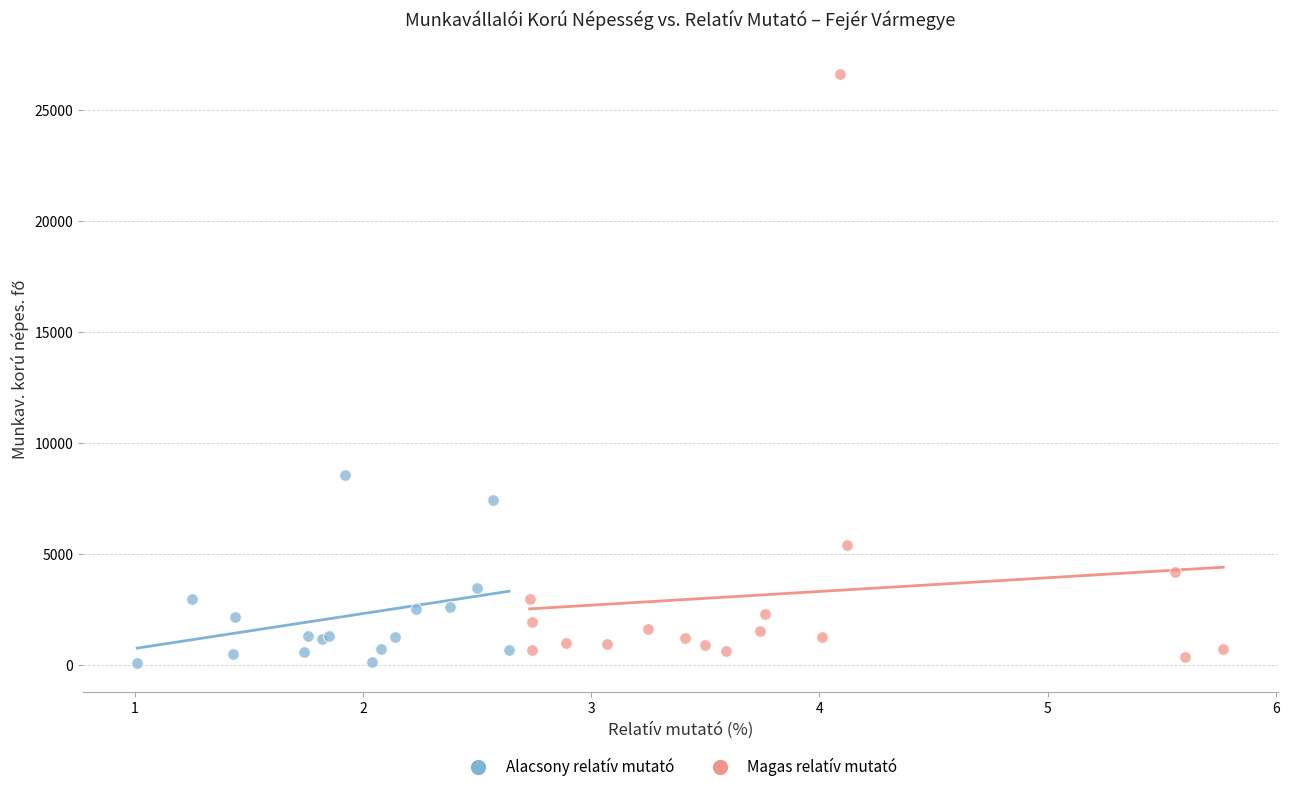

Which series has the largest Y range (max minus min)?

Magas relatív mutató